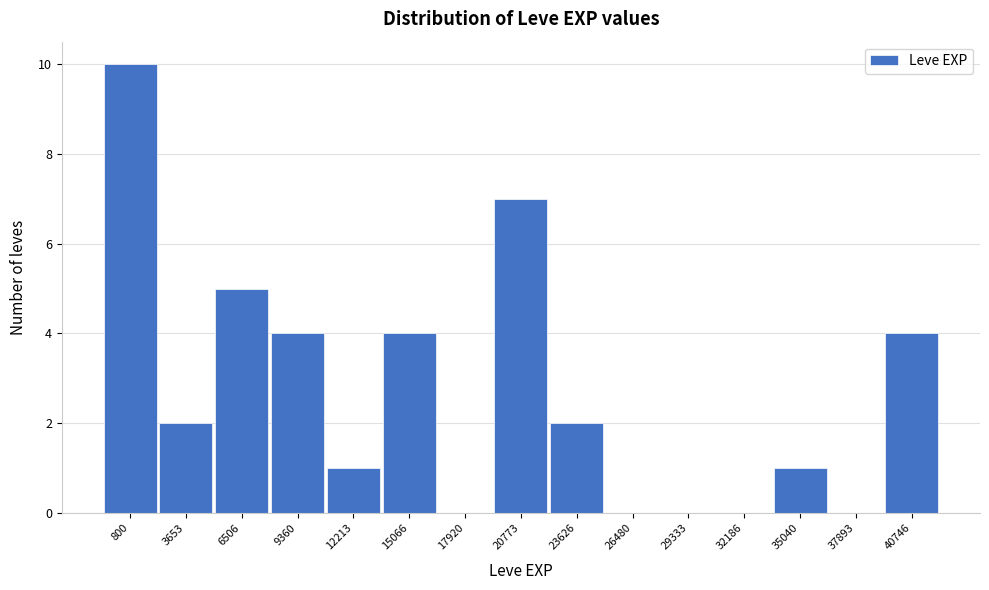

Reading right to left, extract all data points from this chart.

40746=4	37893=0	35040=1	32186=0	29333=0	26480=0	23626=2	20773=7	17920=0	15066=4	12213=1	9360=4	6506=5	3653=2	800=10